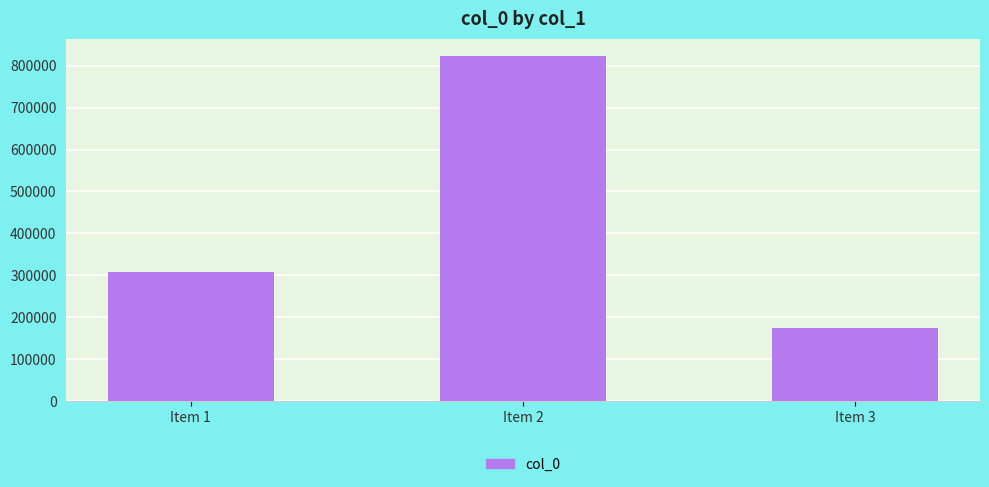

Count the number of categories in the chart.

3